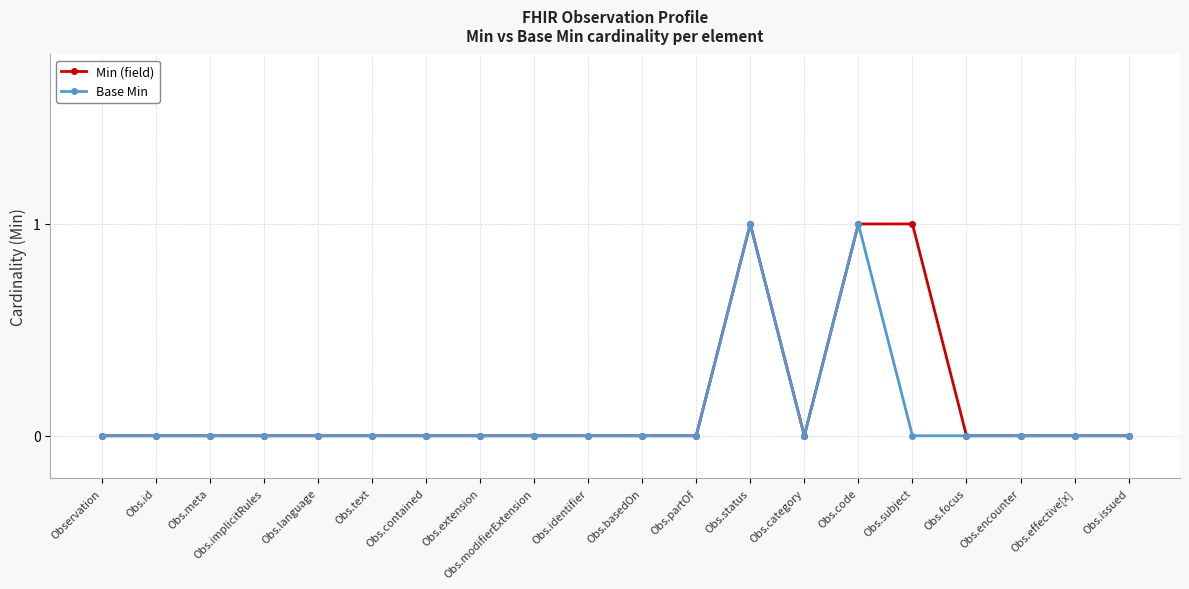

What is the label of the 2nd point from the left?

Obs.id